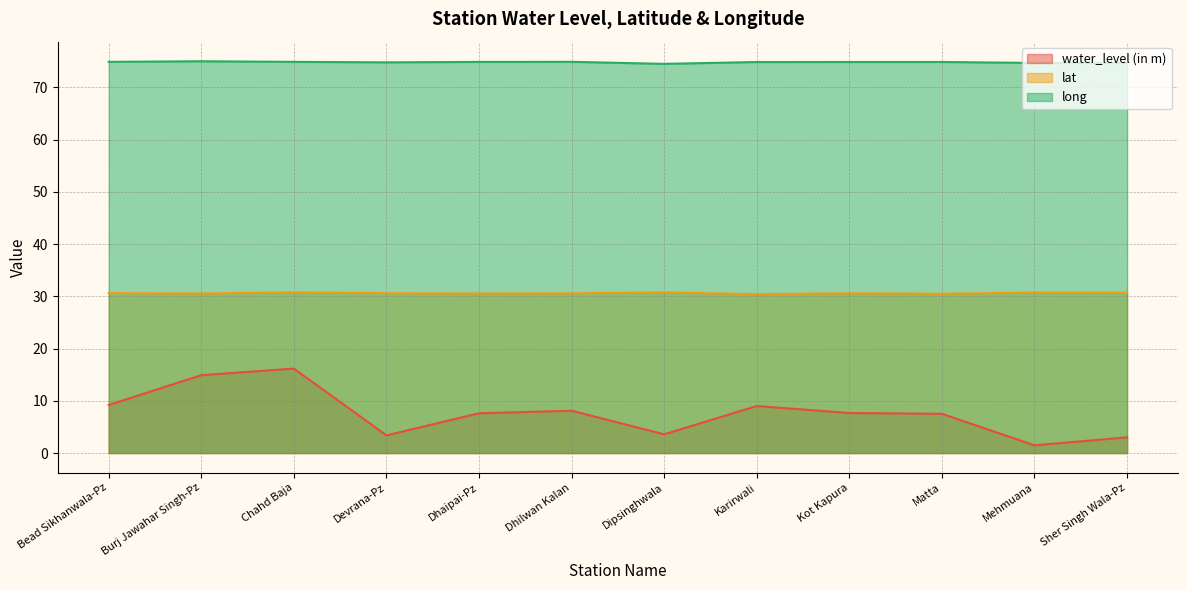

Which series has the widest spread of values?

water_level (in m)